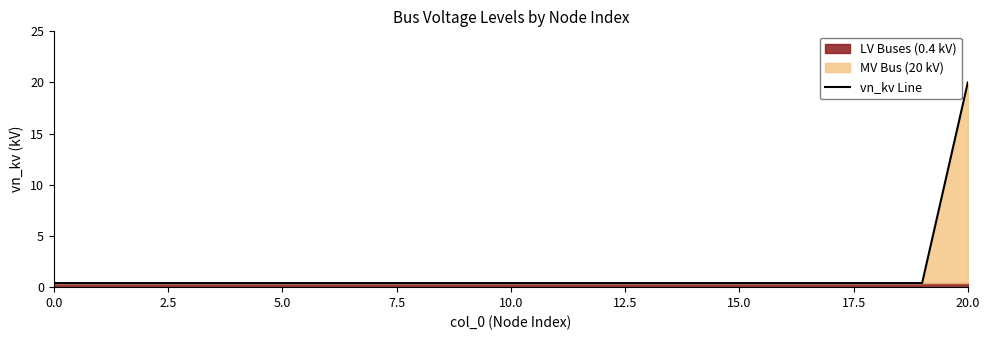

Count the number of categories in the chart.

21